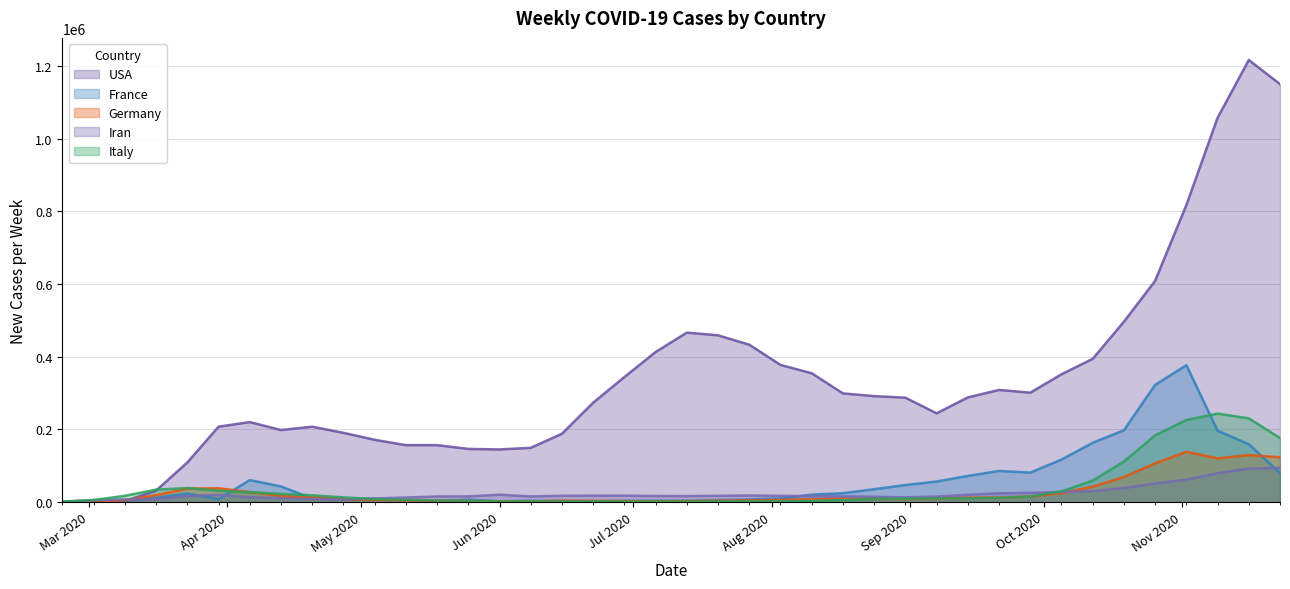

What is the value of the France point at the 18th from the left?

2668